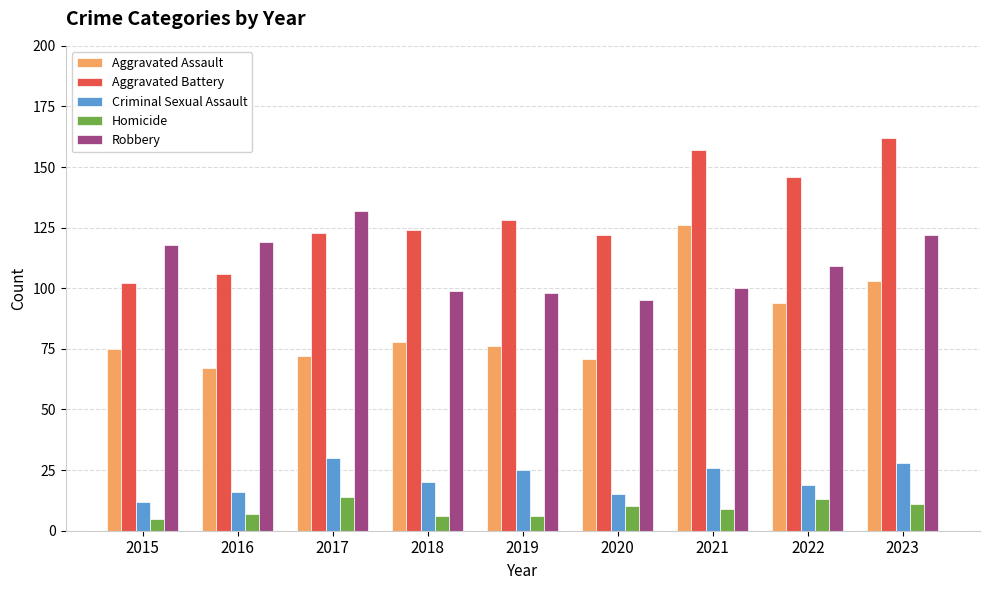

How many data points does each series have?

9